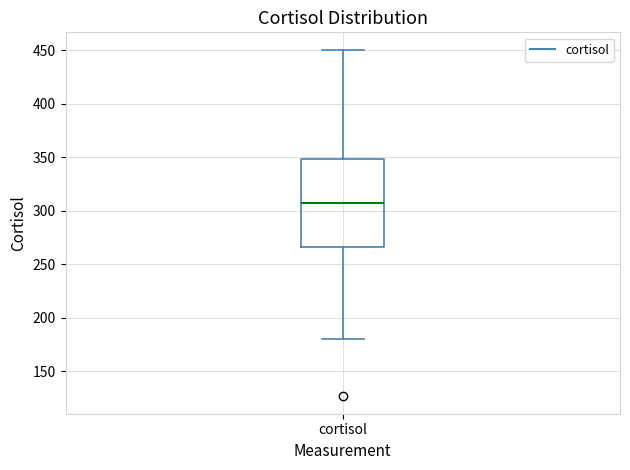

Transcribe this box plot: give where the median line is, the range the box spans, and where the two whiskers end, as read against the y-axis. The values are not printed on the chart, so give them approximately, as read against the axis.

median 305, box 265 to 350, whiskers 180 to 450